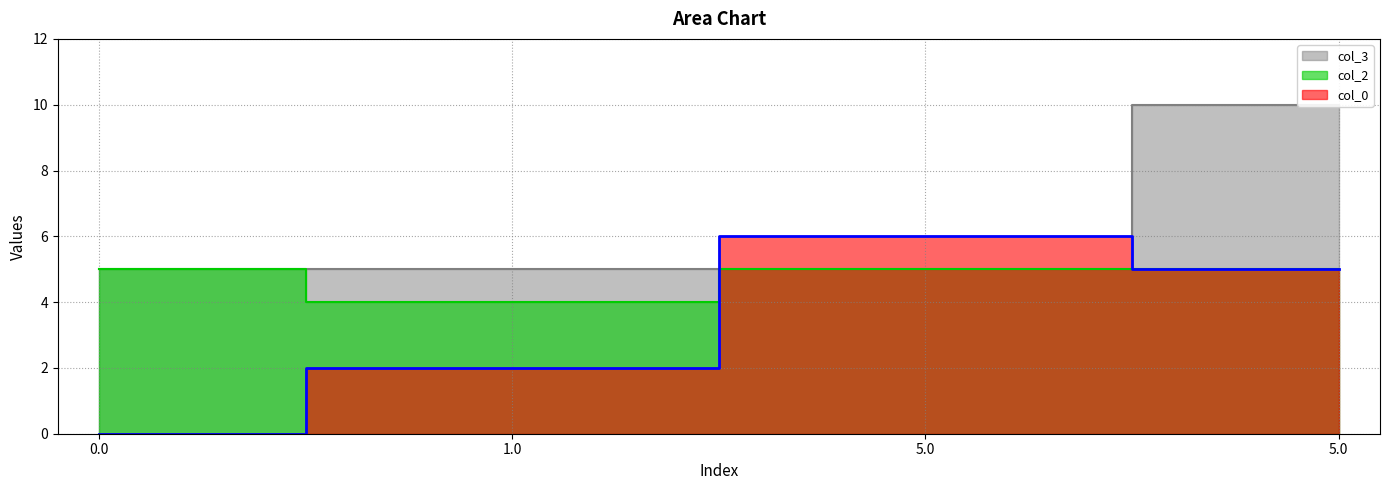

What are all the series names shown in the legend?

col_0, col_2, col_3